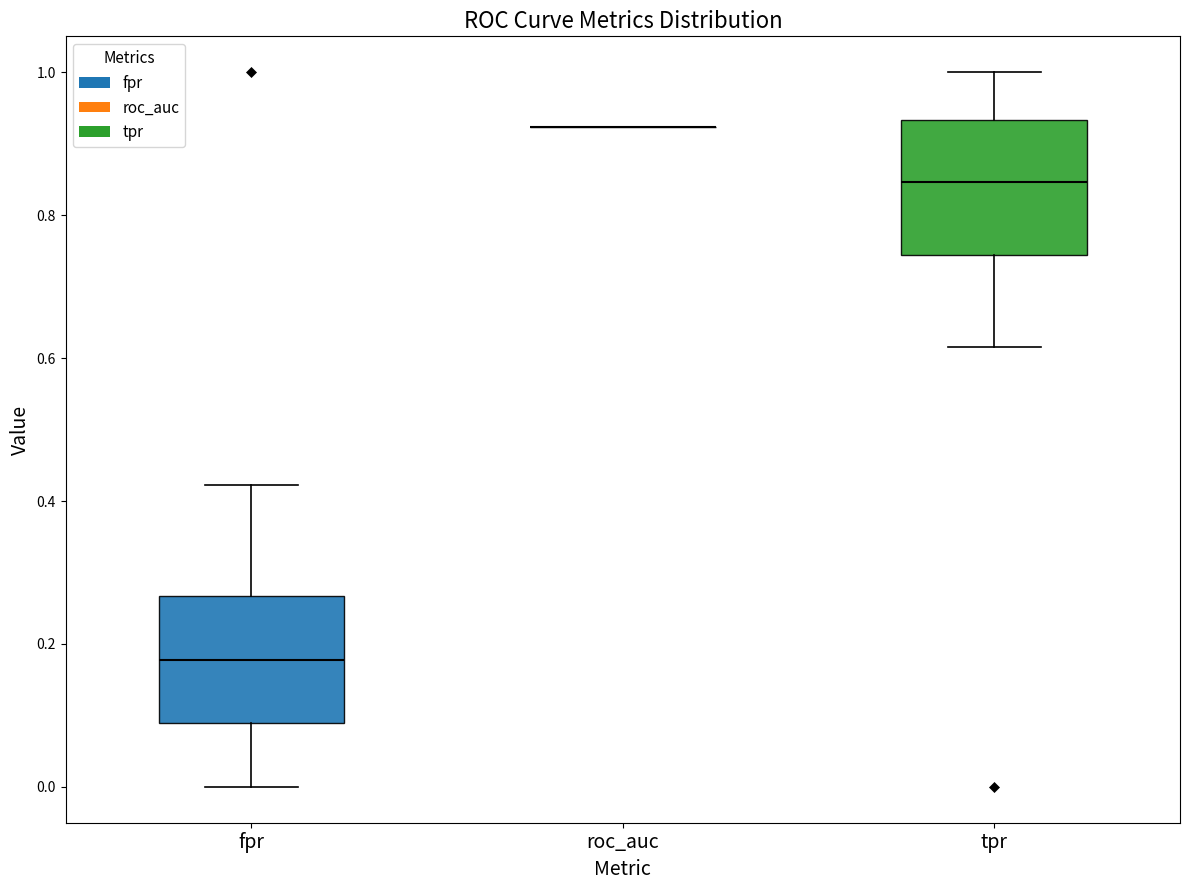

Where is the lower edge of the box for tpr on the y-axis? The values are not printed on the chart, so give them approximately, as read against the axis.

0.74